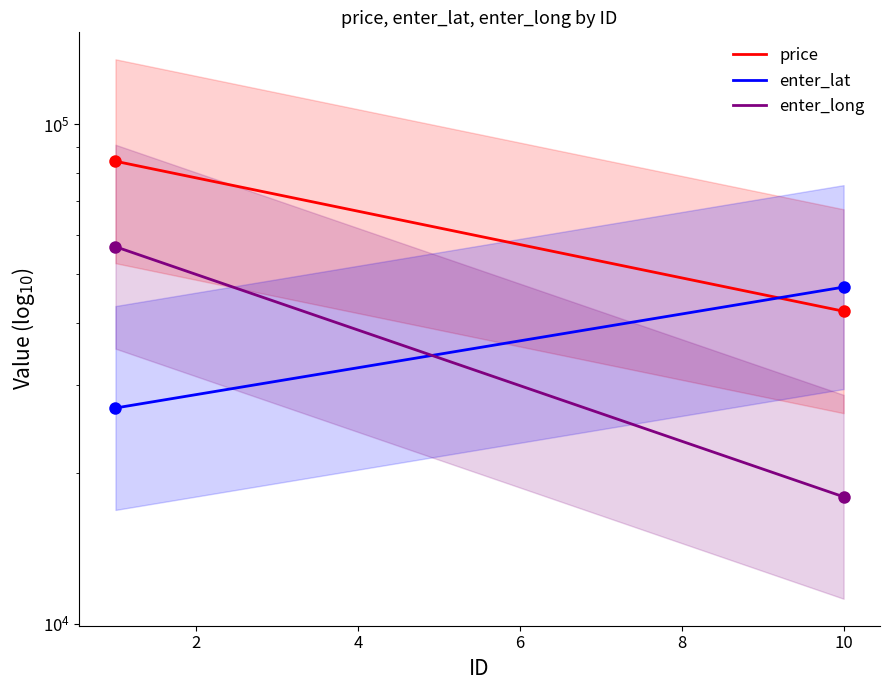

What is the difference between the second highest and minimum values in the price series?

35830.9